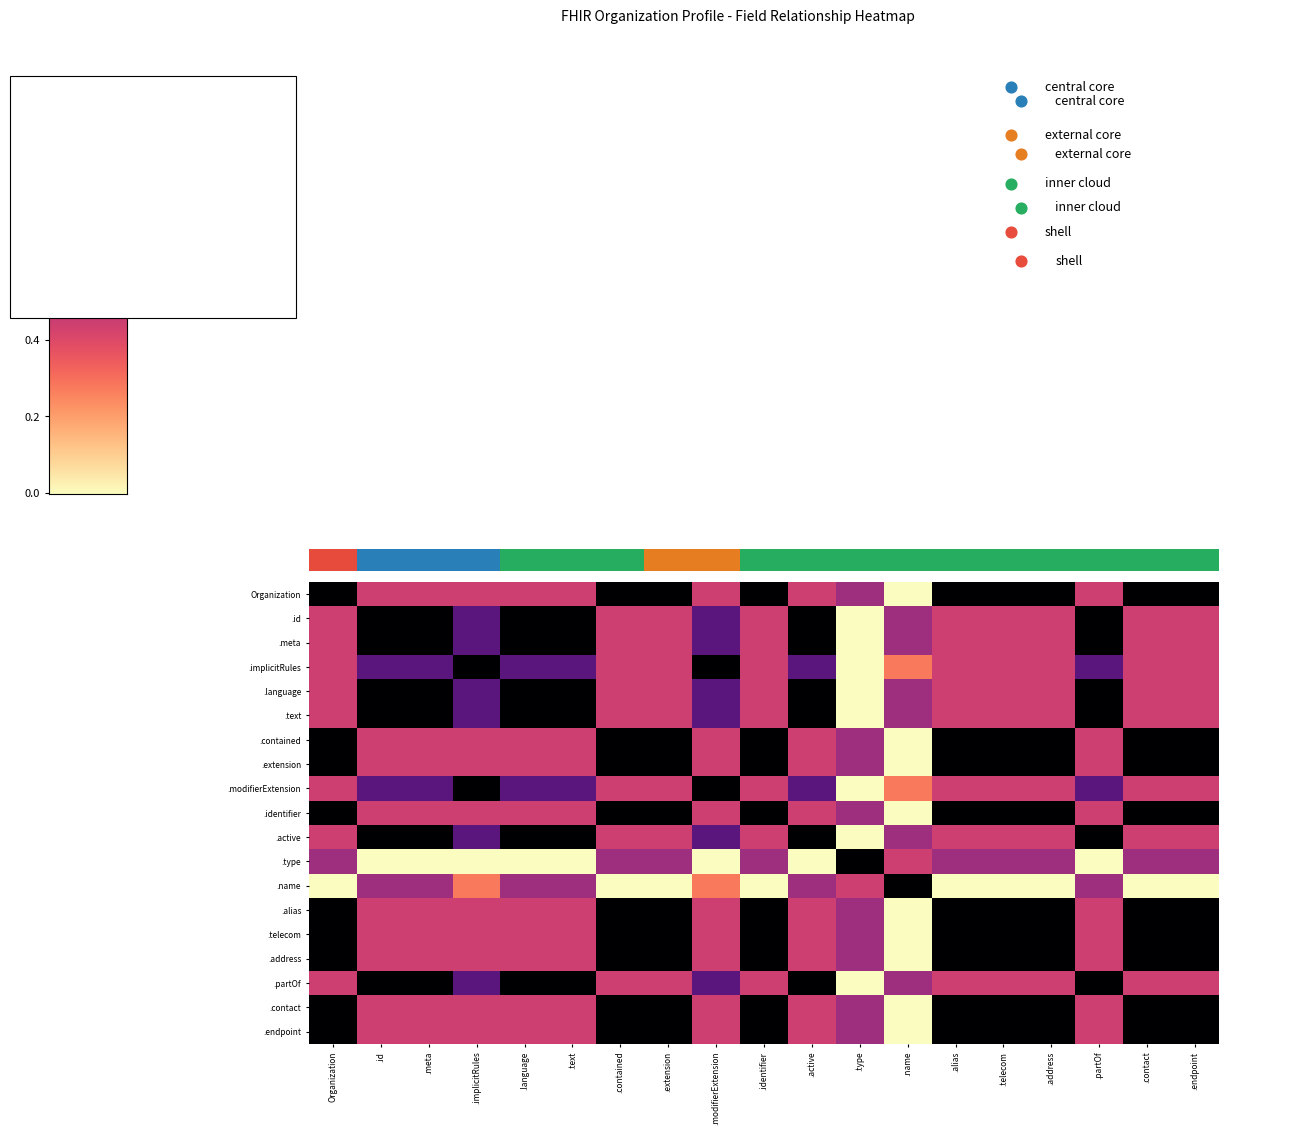

At which label does .extension reach its minimum?

.name